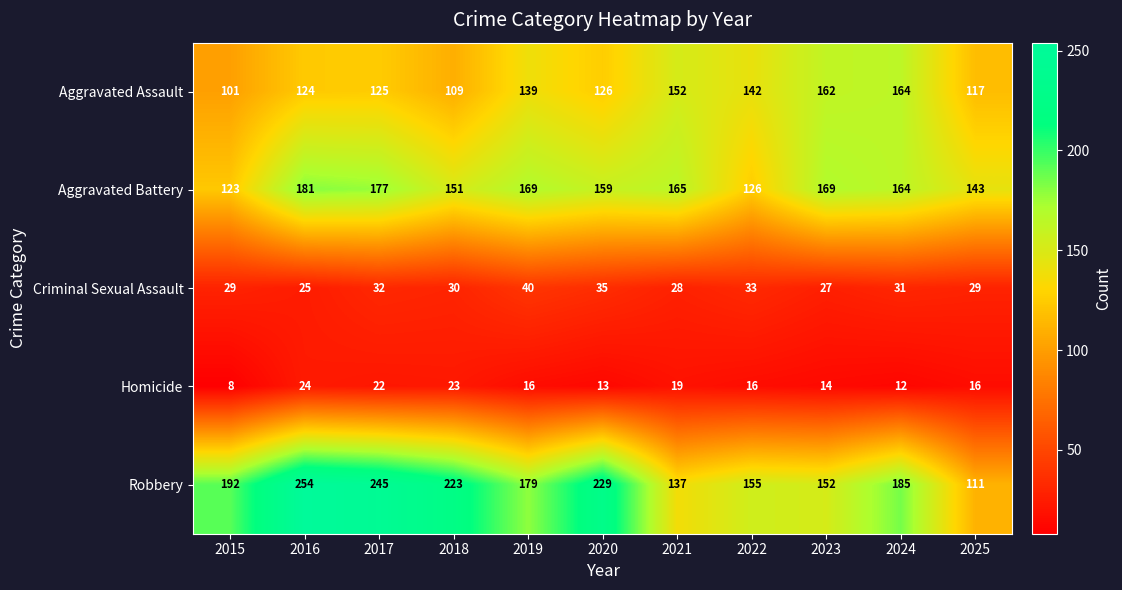

What is the difference between the second highest and minimum values in the Criminal Sexual Assault series?

10